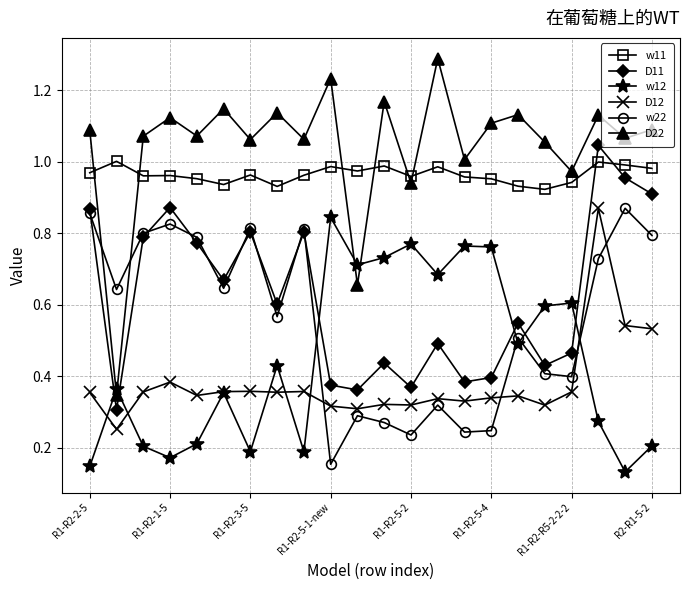

What is the maximum value shown in the chart?

1.3